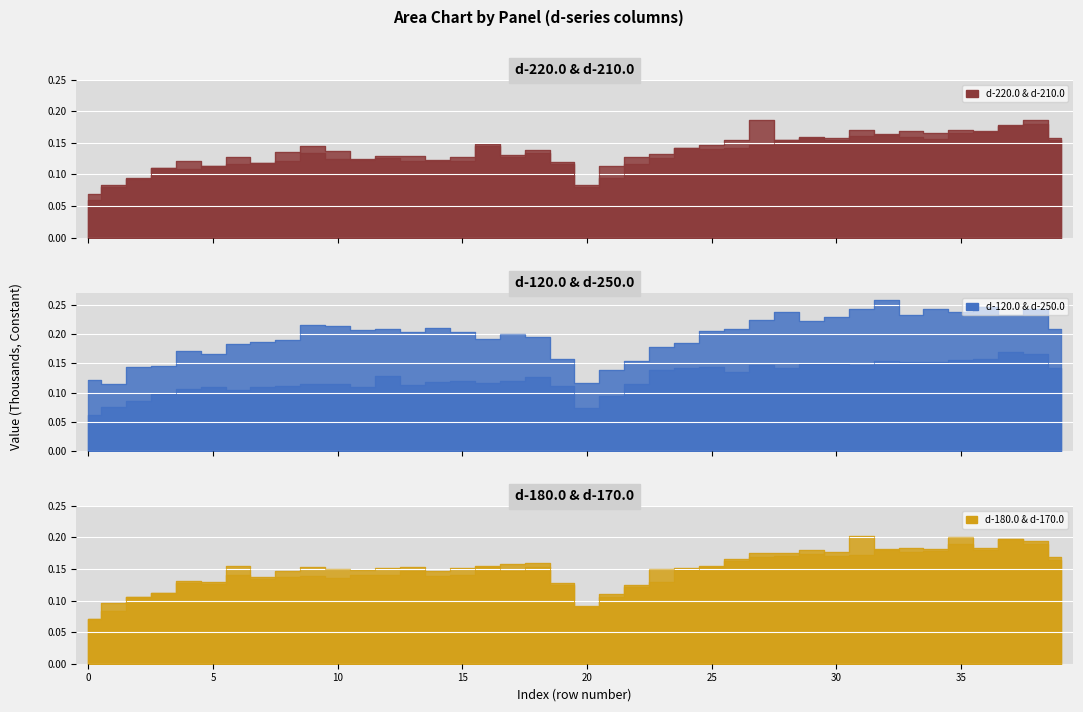

True or false: d-250.0 has a value of 0.2 at 34.

True